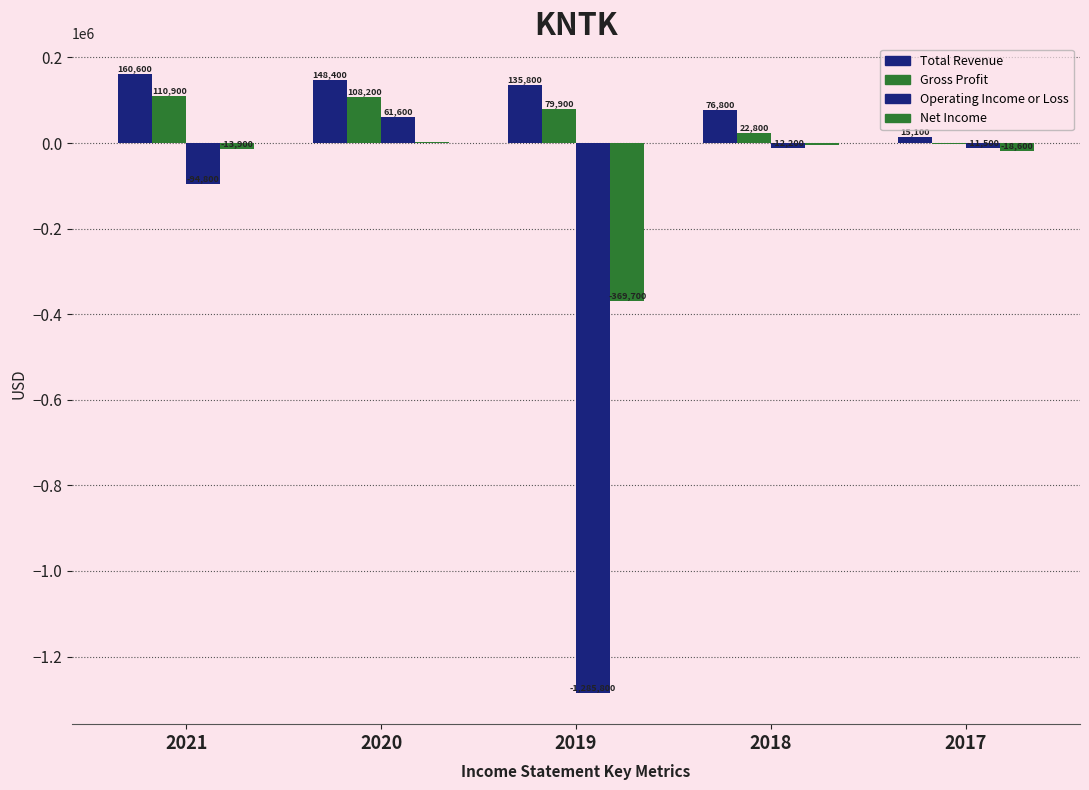

What is the spread (max minus min) of values at 2019?

1421600